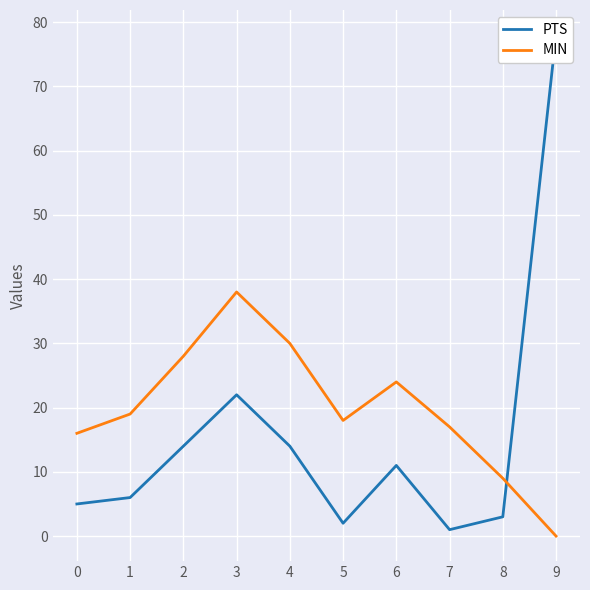

Reading right to left, what are all the values shown in this chart?

PTS: 78	3	1	11	2	14	22	14	6	5
MIN: 0	9	17	24	18	30	38	28	19	16